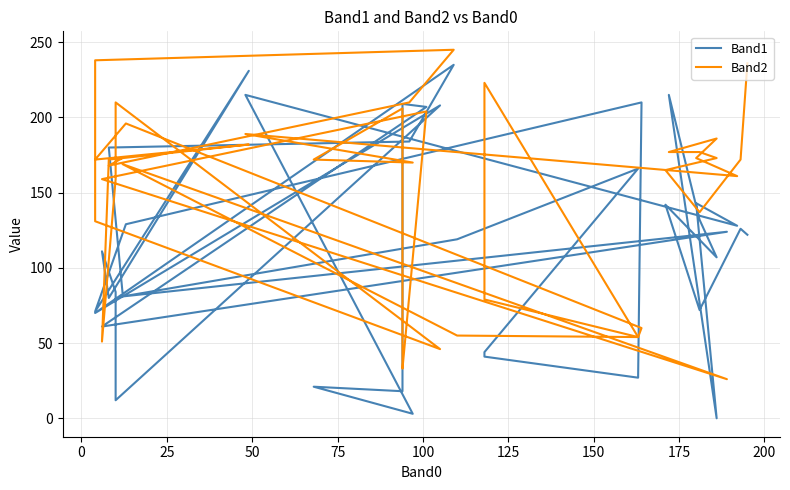

The Band1 series shows 184 at 25. True or false?

True